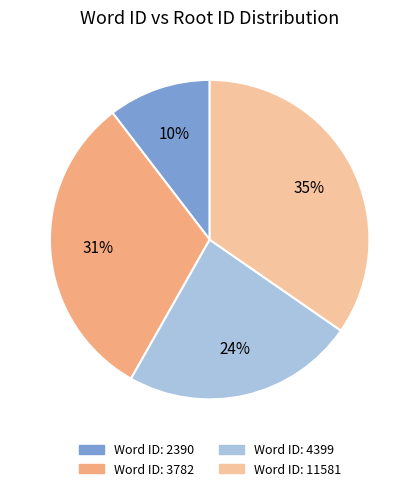

Is there any slice that represents more than half of the pie?

No